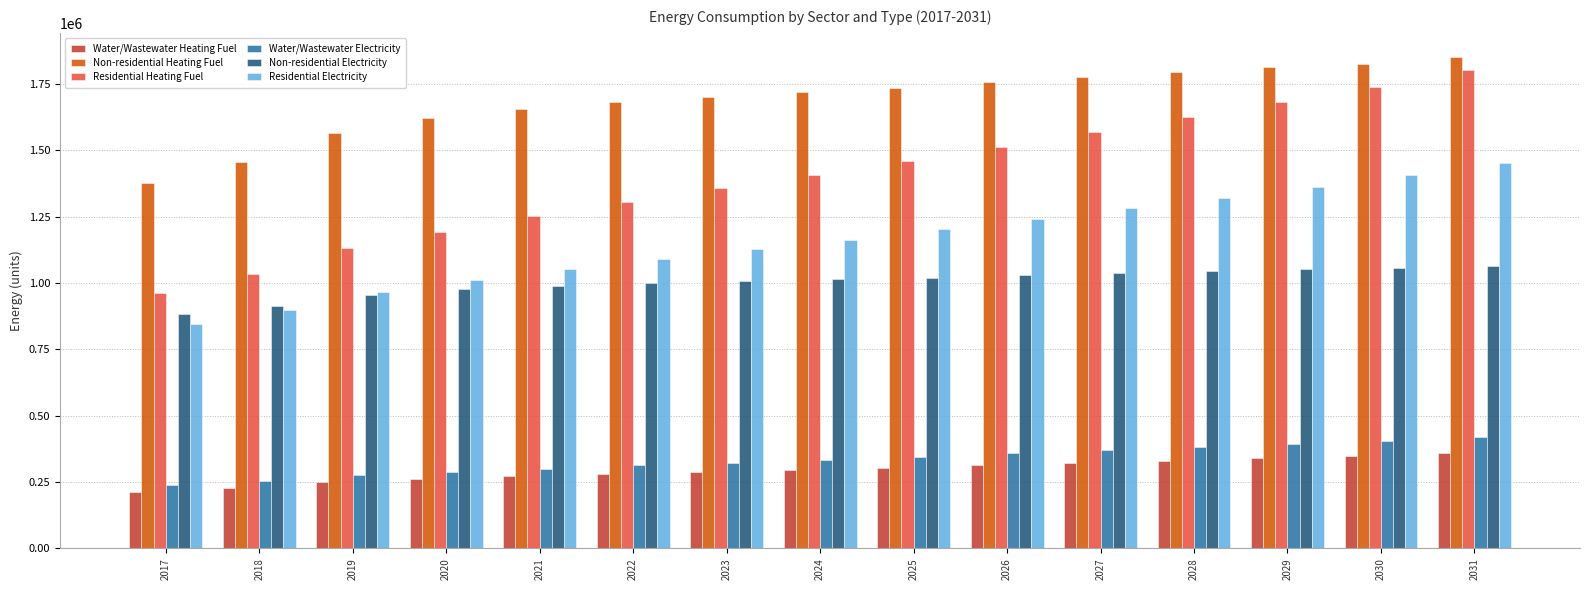

The Residential Electricity series shows 402594.6 at 2018. True or false?

False